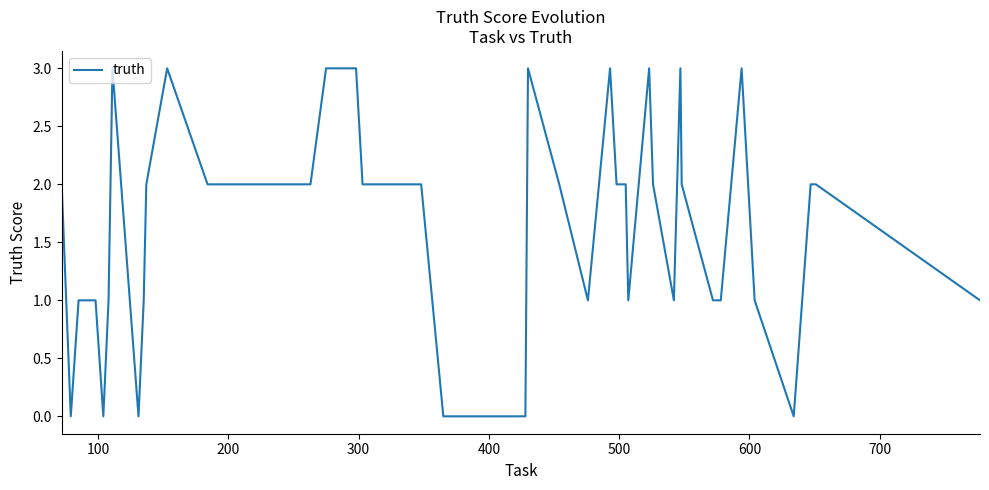

What is the difference between the maximum and minimum values?

3